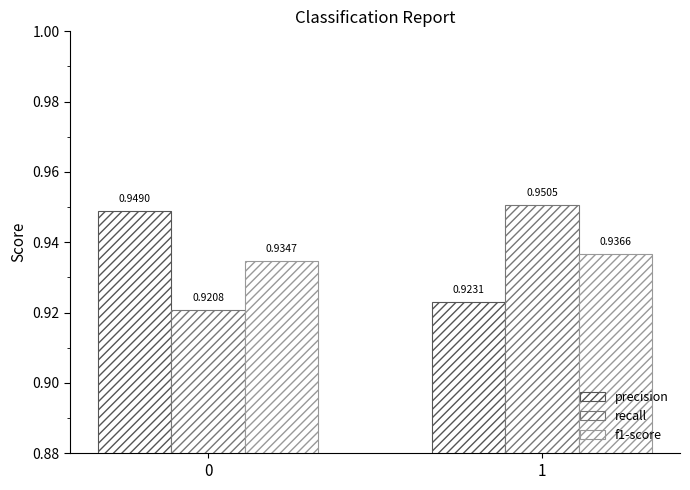

How many bars are there in total?

6